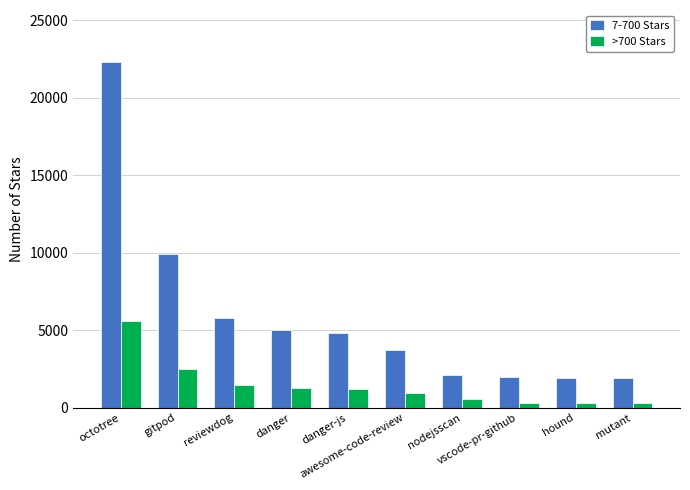

Which series has the widest spread of values?

7-700 Stars